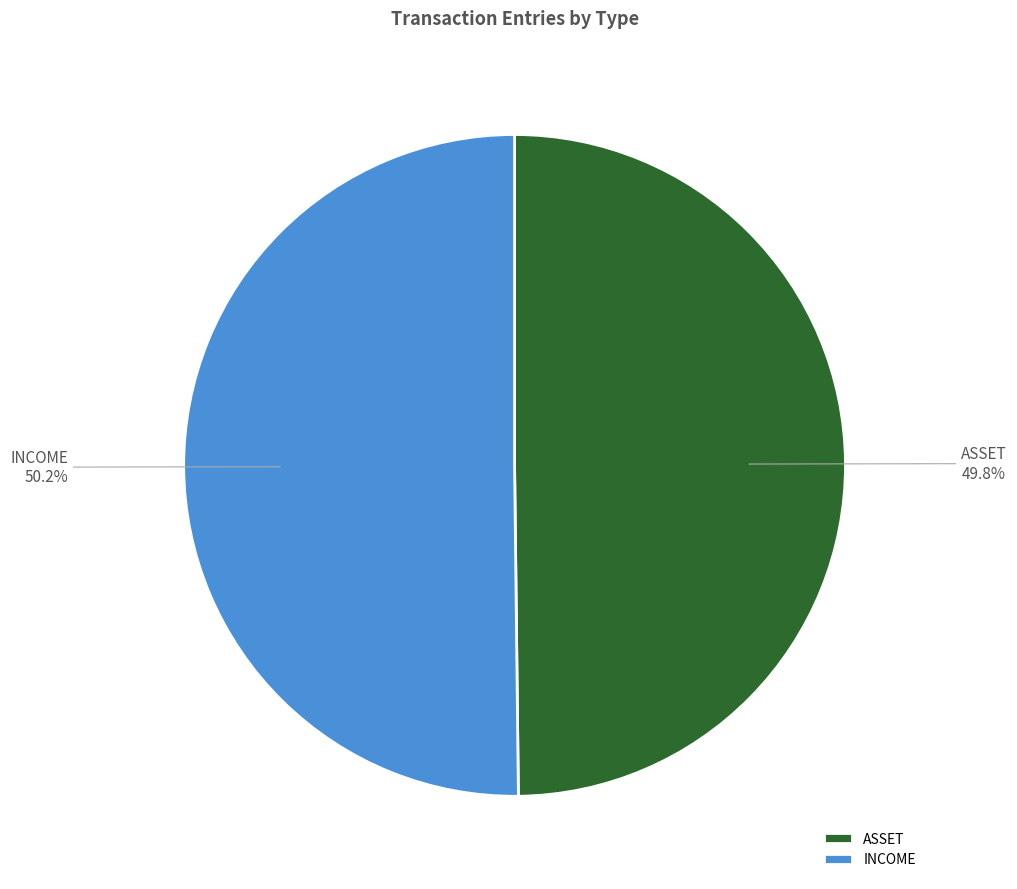

How many slices are in this pie chart?

2